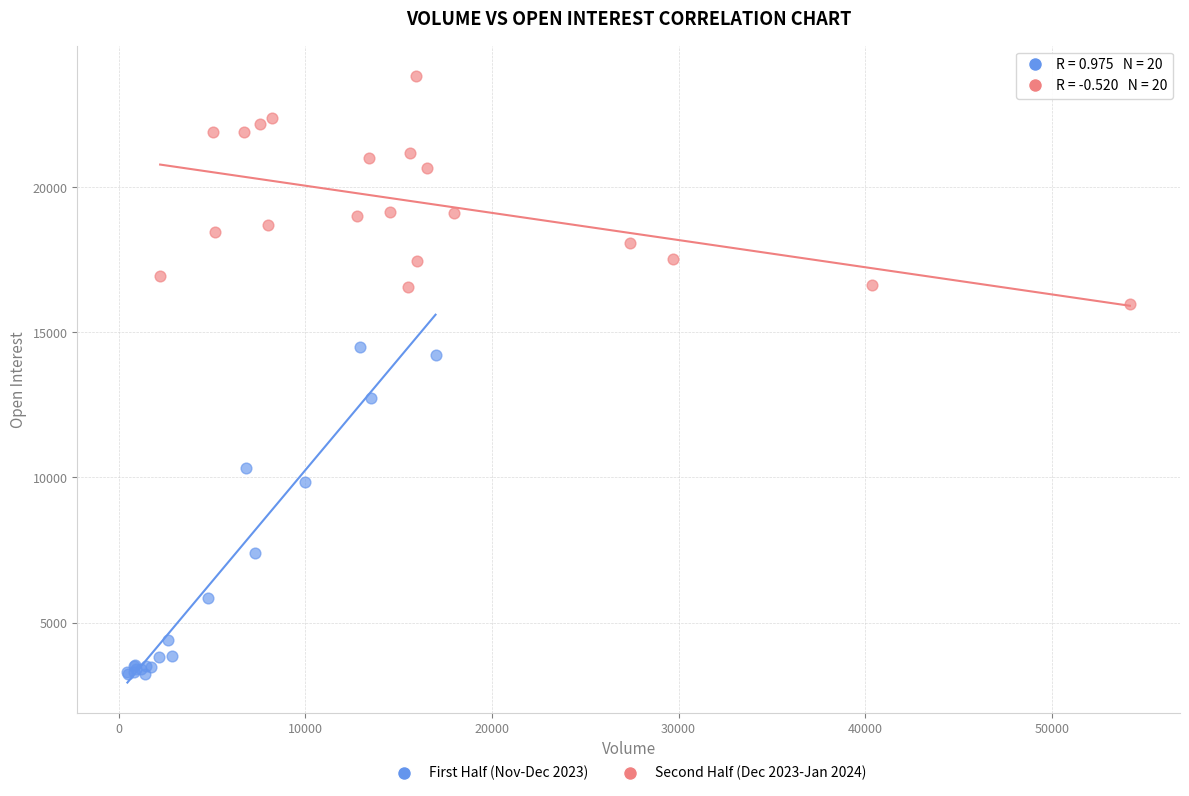

Which series contains the lowest Y value?

First Half (Nov-Dec 2023)